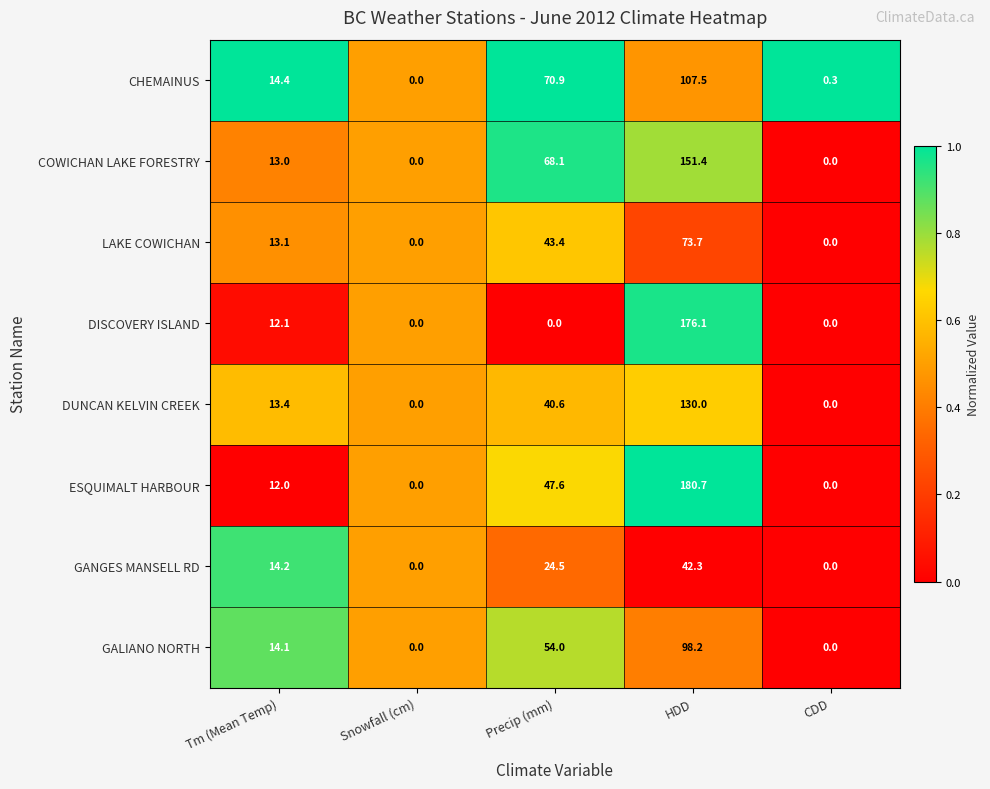

Is it true that GANGES MANSELL RD equals 39.1 at Precip (mm)?

False